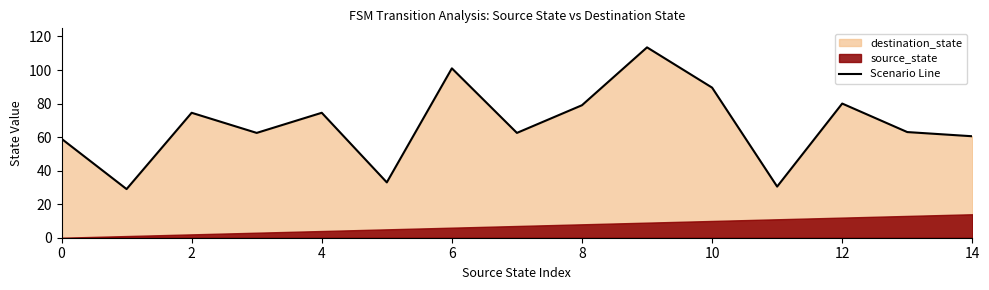

What is the smallest value displayed?

29.0